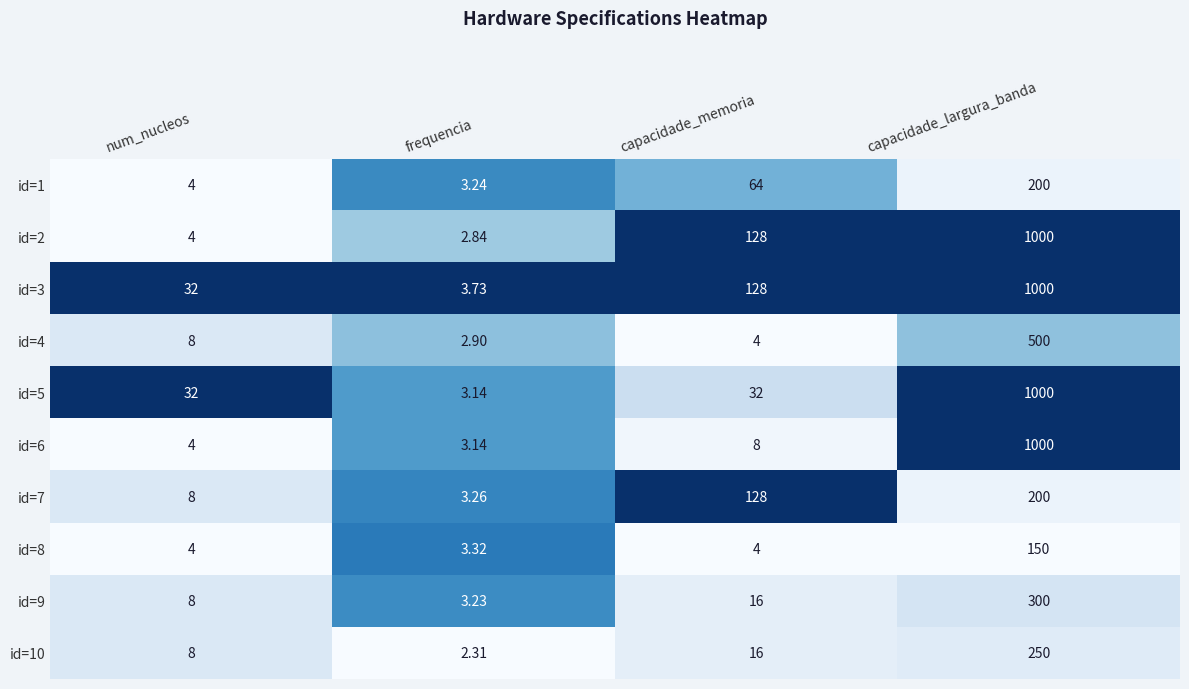

Rank the categories by id=9 value from highest to lowest.

capacidade_largura_banda, capacidade_memoria, num_nucleos, frequencia